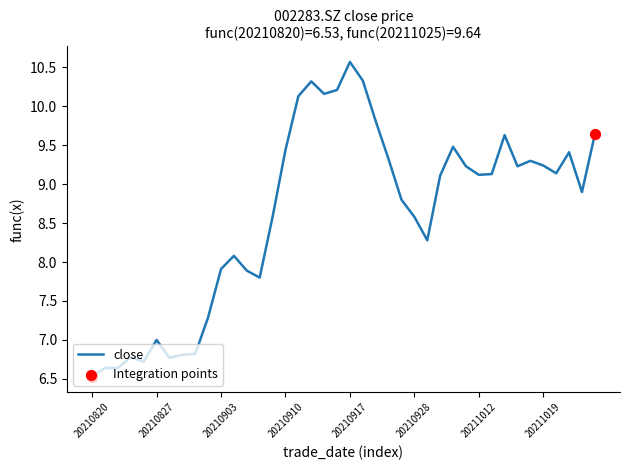

What is the smallest value displayed?

6.5